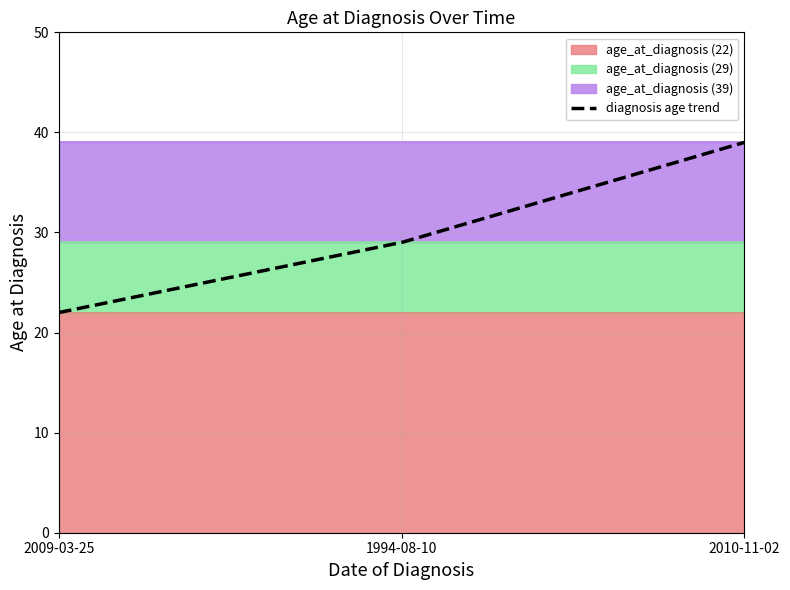

What is the change in value from 2009-03-25 to 1994-08-10?

+7